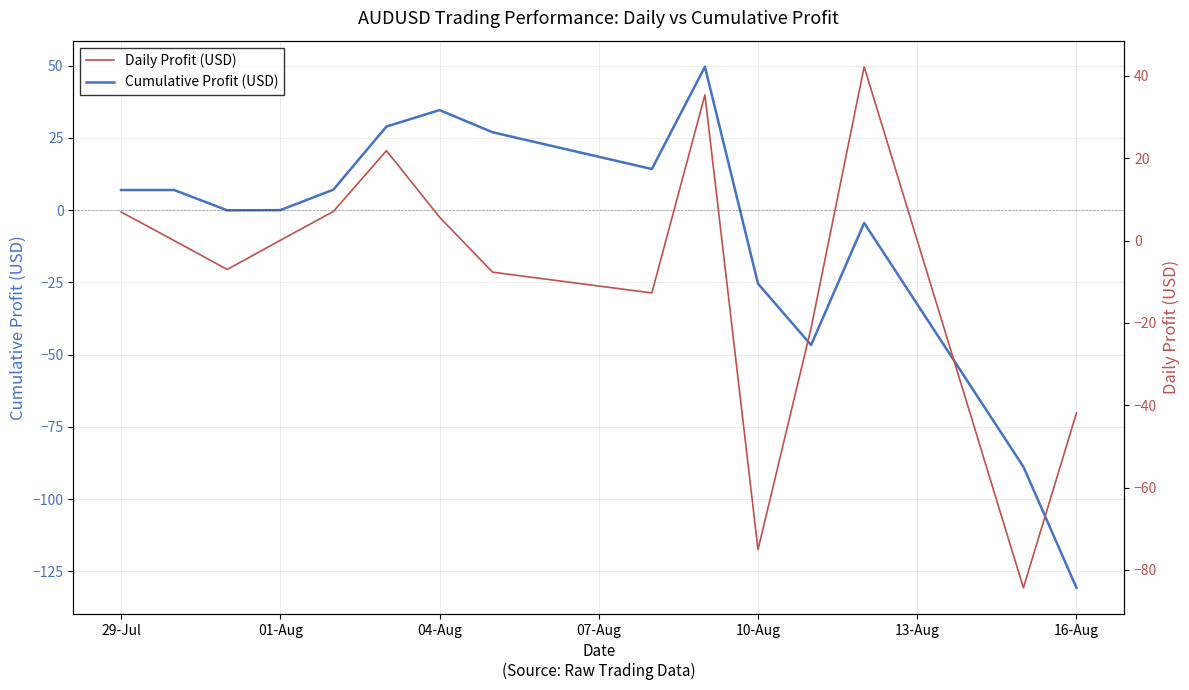

In Daily Profit (USD), how many points are higher than both neighbors (excluding endpoints)?

3